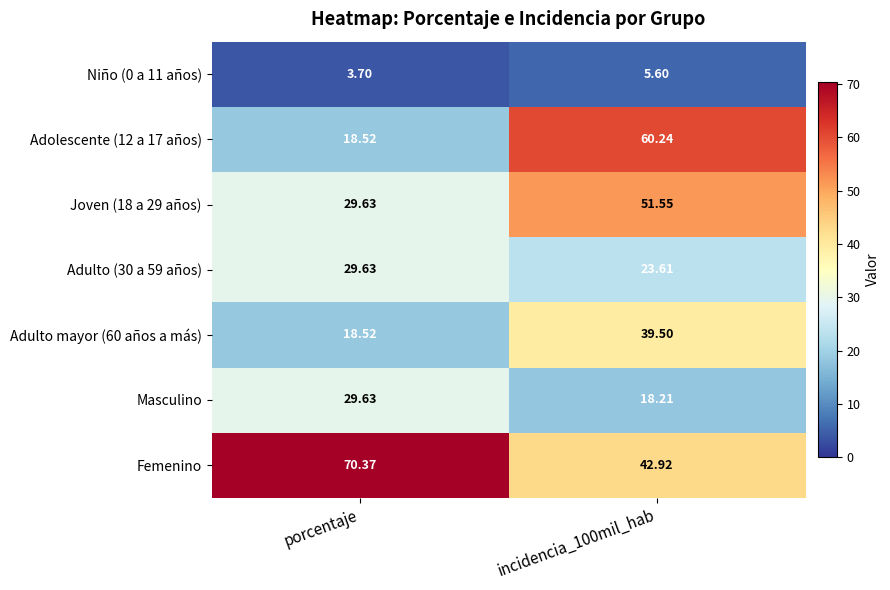

Count the number of data series in this chart.

7